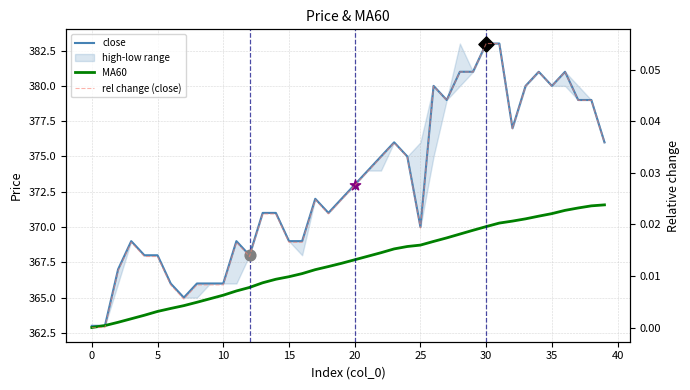

Which series has the largest total across all categories?

close